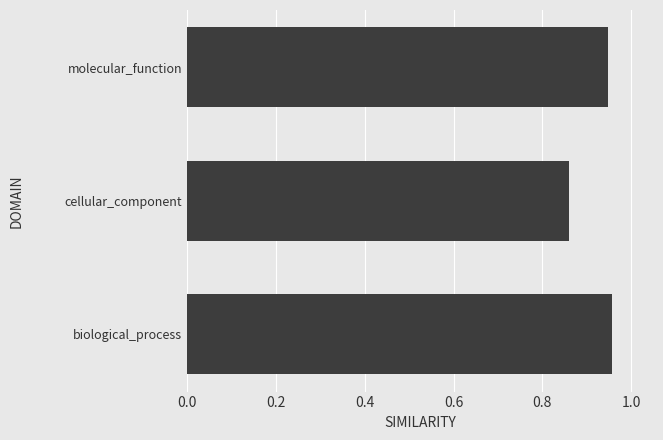

At which category does the chart reach its minimum across all series?

cellular_component